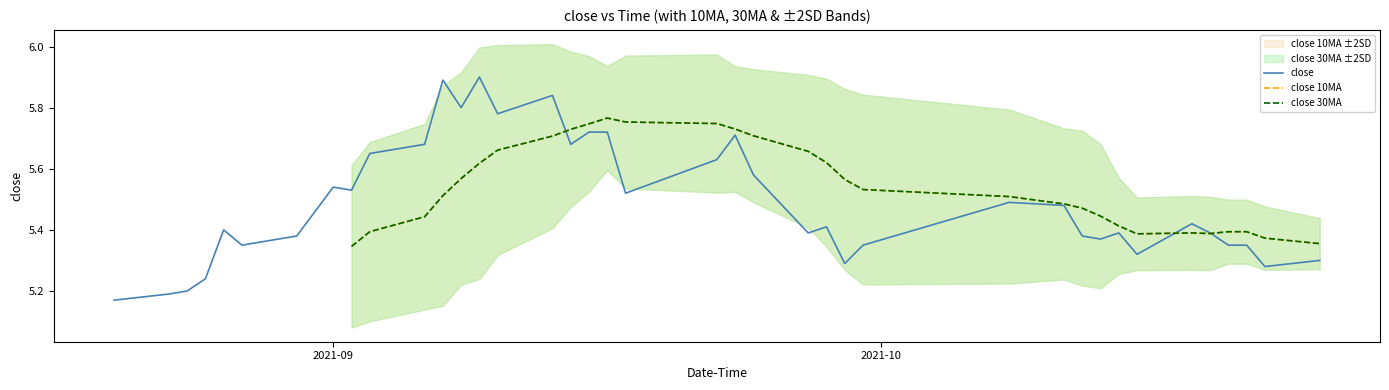

How many intersections are there between close 10MA and close?

3